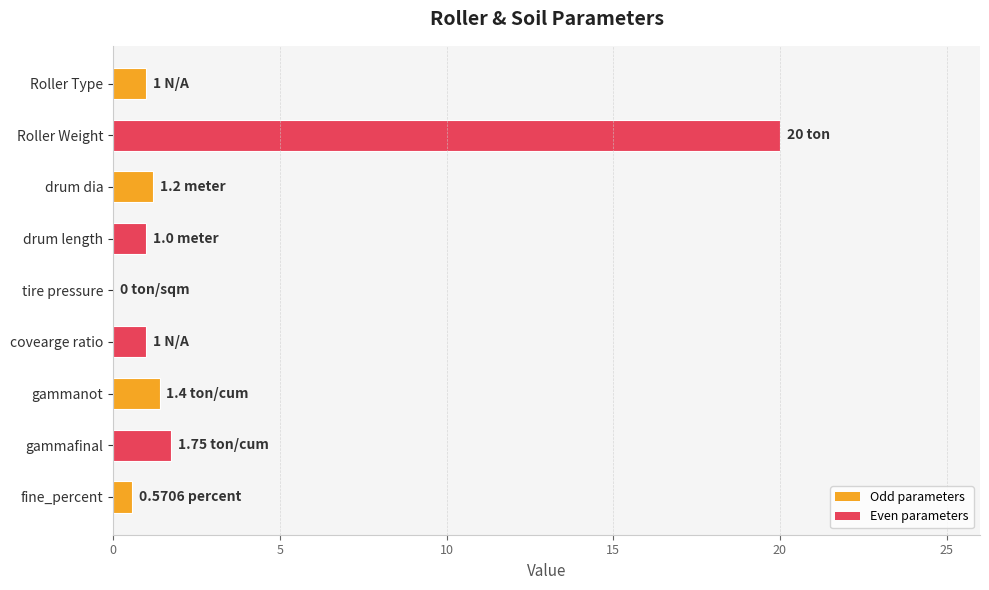

At which category does the chart reach its peak across all series?

Roller Weight